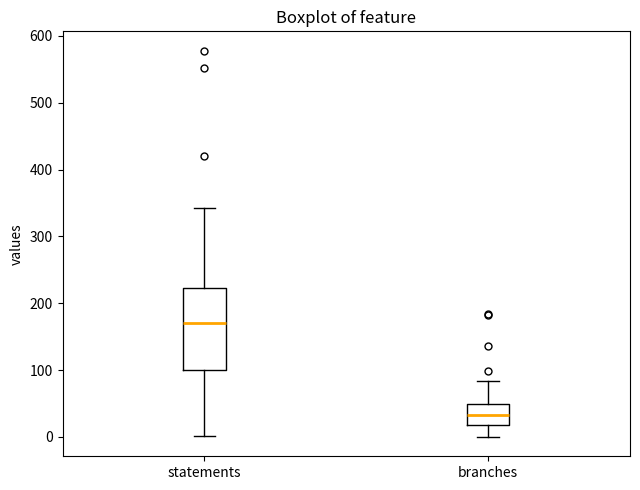

Which box has the lowest median line?

branches